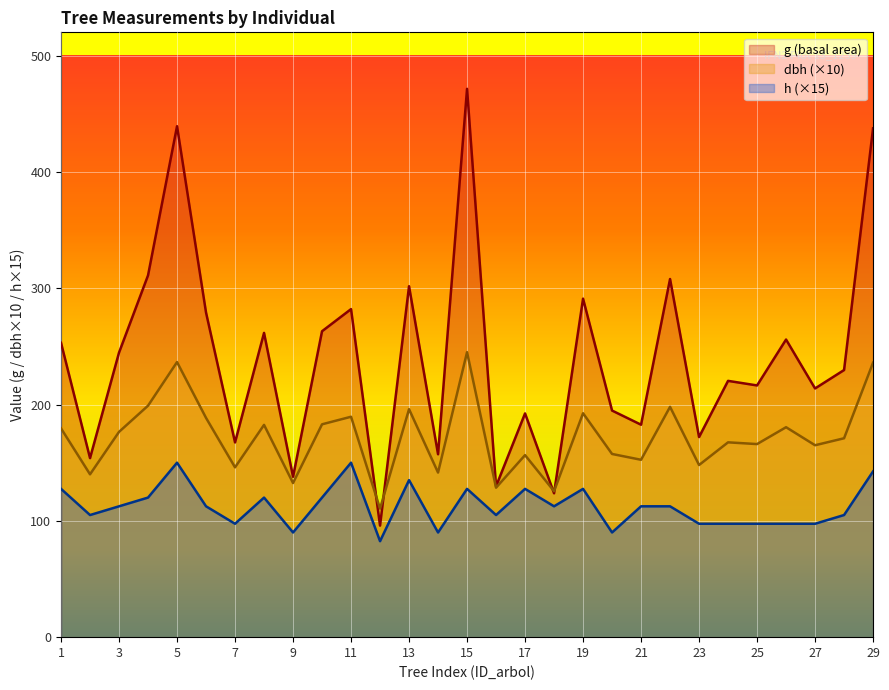

At which label is h closest to 116?

3